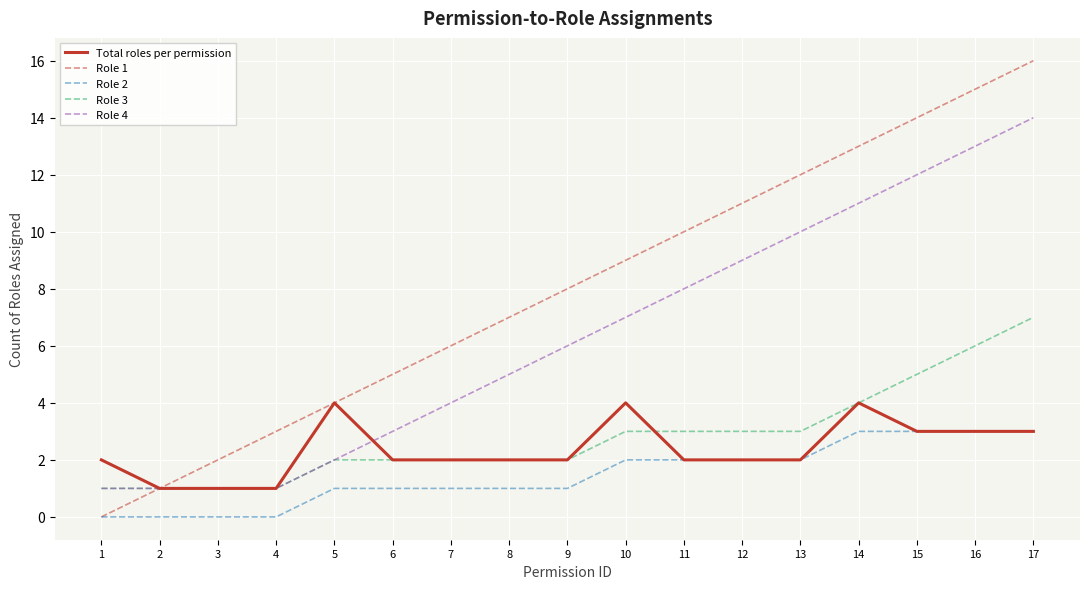

True or false: Role 2 and Role 3 cross at least once.

False